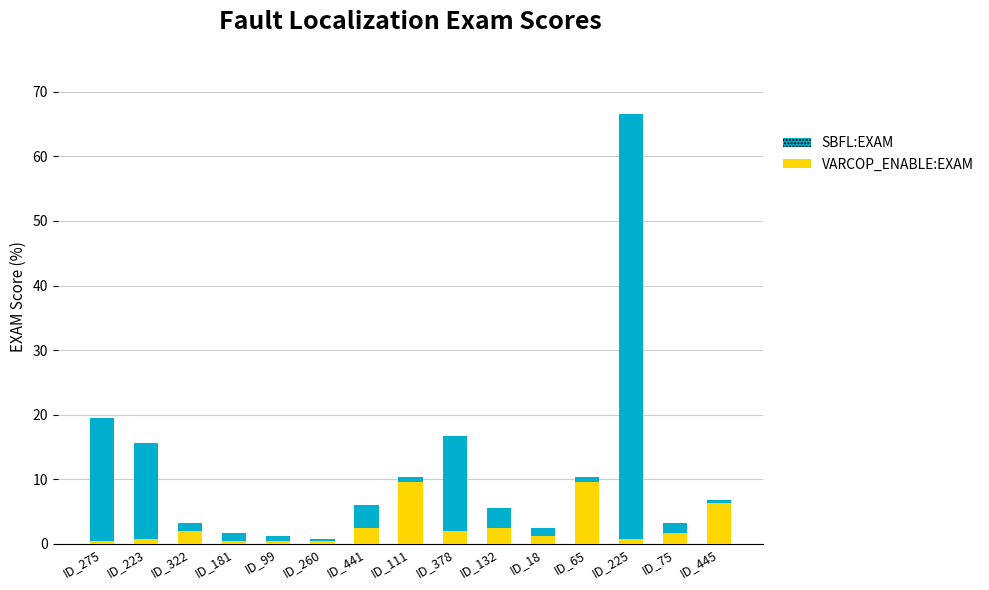

What is the average value of the VARCOP_ENABLE:EXAM series?

2.7